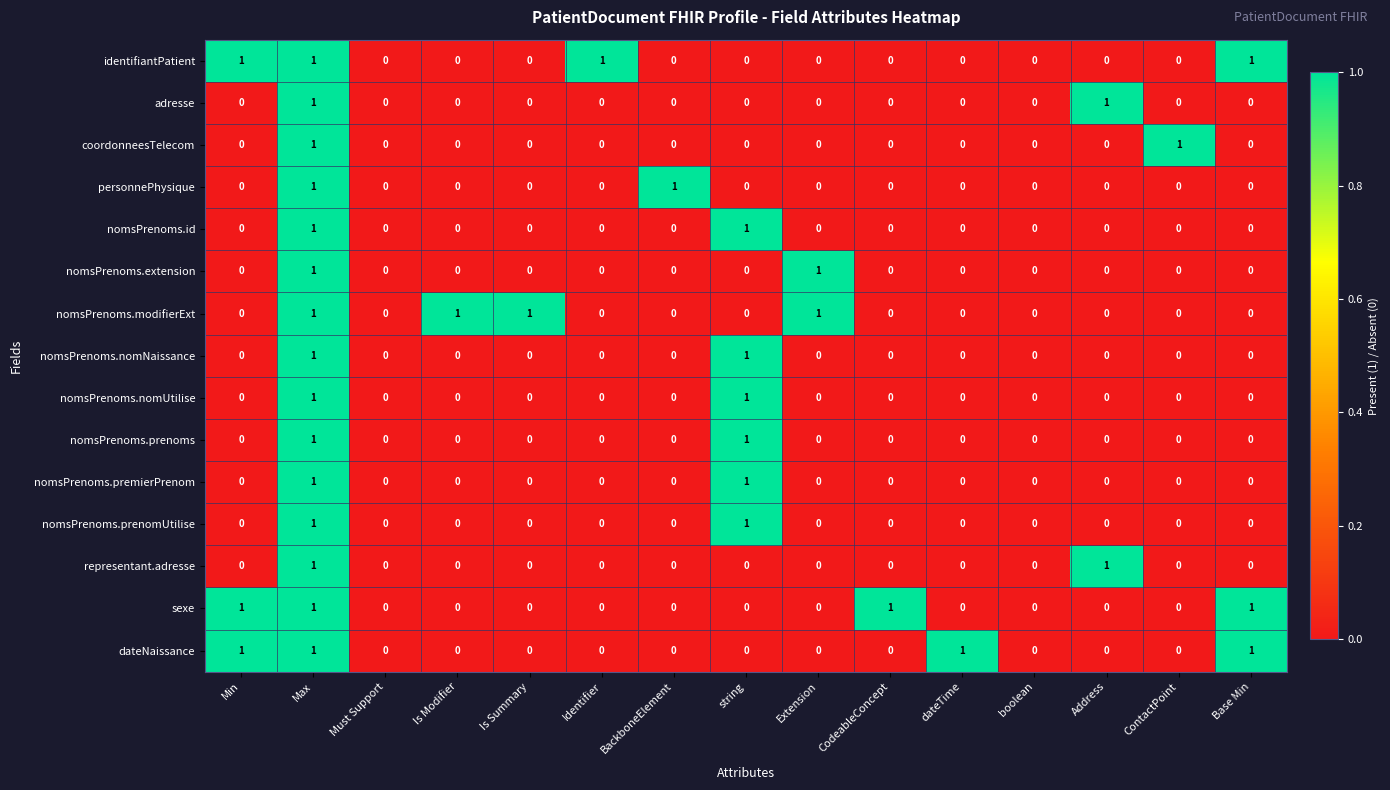

Which series changed the most between Is Summary and boolean?

nomsPrenoms.modifierExt